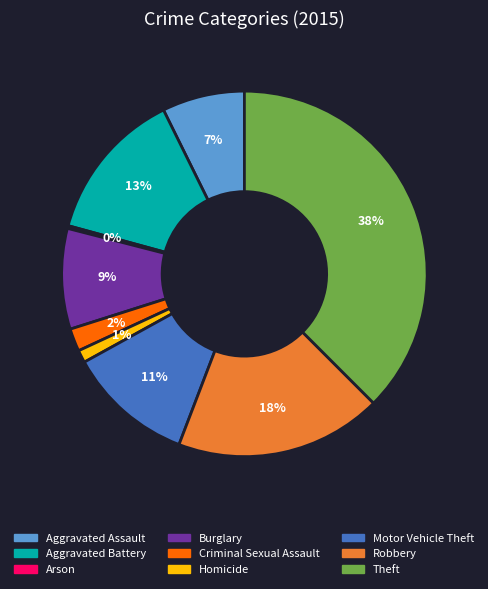

Which has a higher value, Aggravated Battery or Theft?

Theft